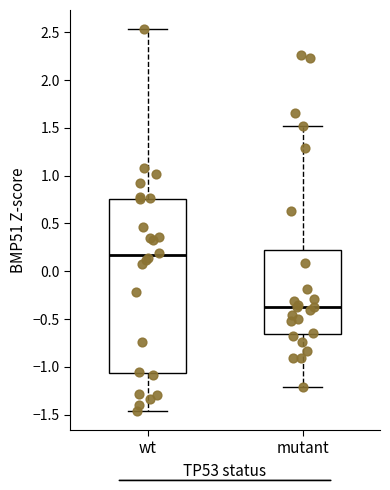

Reading left to right, transcribe this box plot: for each box, give where its median line is, the range the box spans, and where its two whiskers end, as read against the y-axis. The values are not printed on the chart, so give them approximately, as read against the axis.

wt: median 0.15, box -1.05 to 0.75, whiskers -1.45 to 2.55
mutant: median -0.35, box -0.65 to 0.20, whiskers -1.20 to 1.50